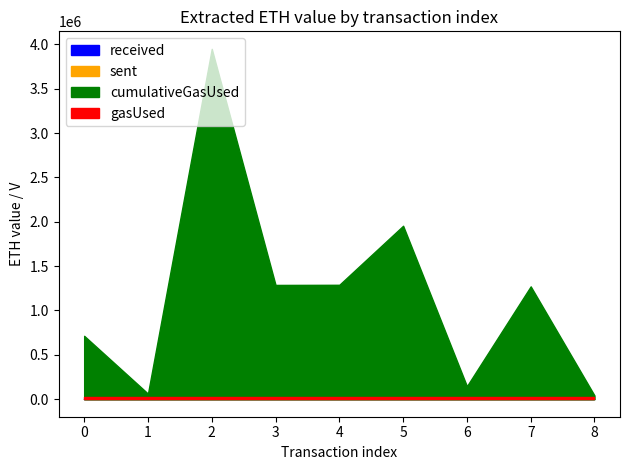

How many interior local peaks does the cumulativeGasUsed series have?

3